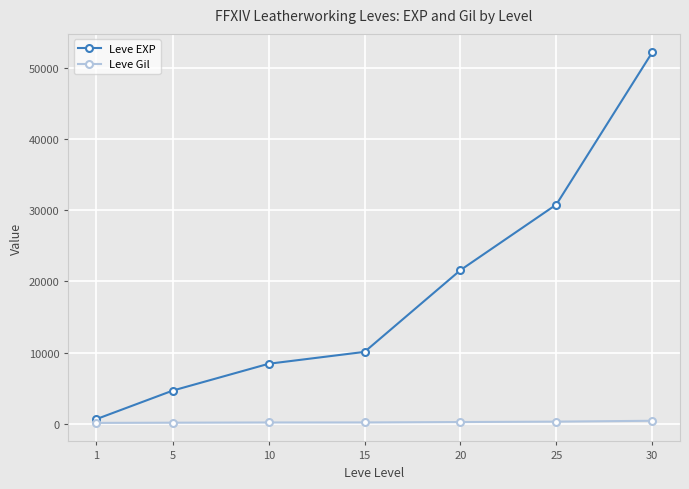

Does the chart display data point markers on the line(s)?

Yes